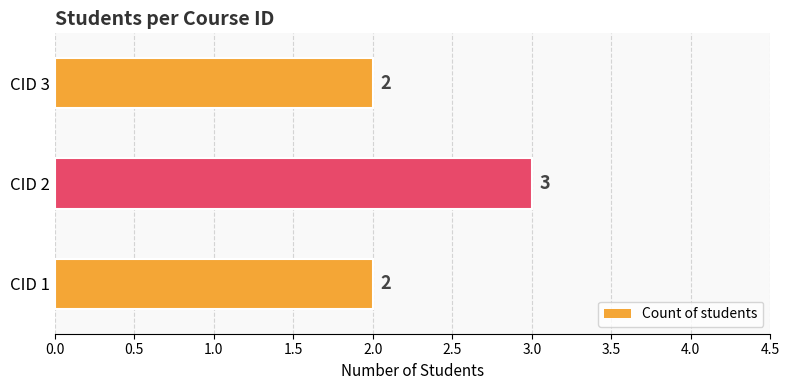

What is the value of the 1st bar from the left?

2